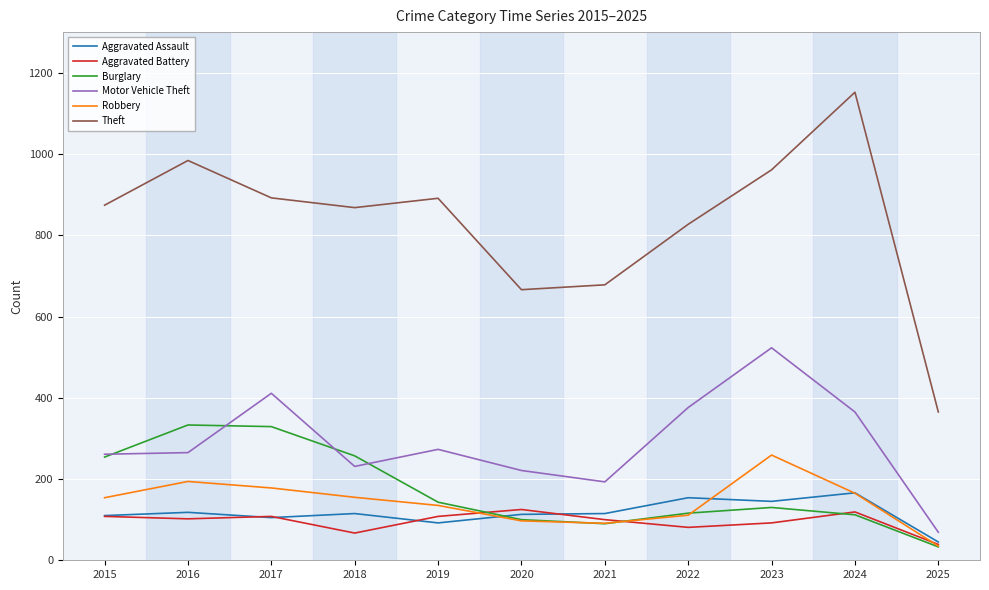

List the series in order of their peak value, lowest first.

Aggravated Battery, Aggravated Assault, Robbery, Burglary, Motor Vehicle Theft, Theft